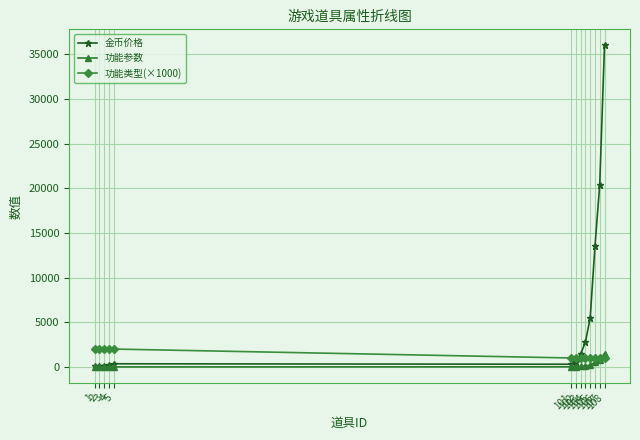

True or false: 金币价格 has more than 0 points higher than both neighbors.

True